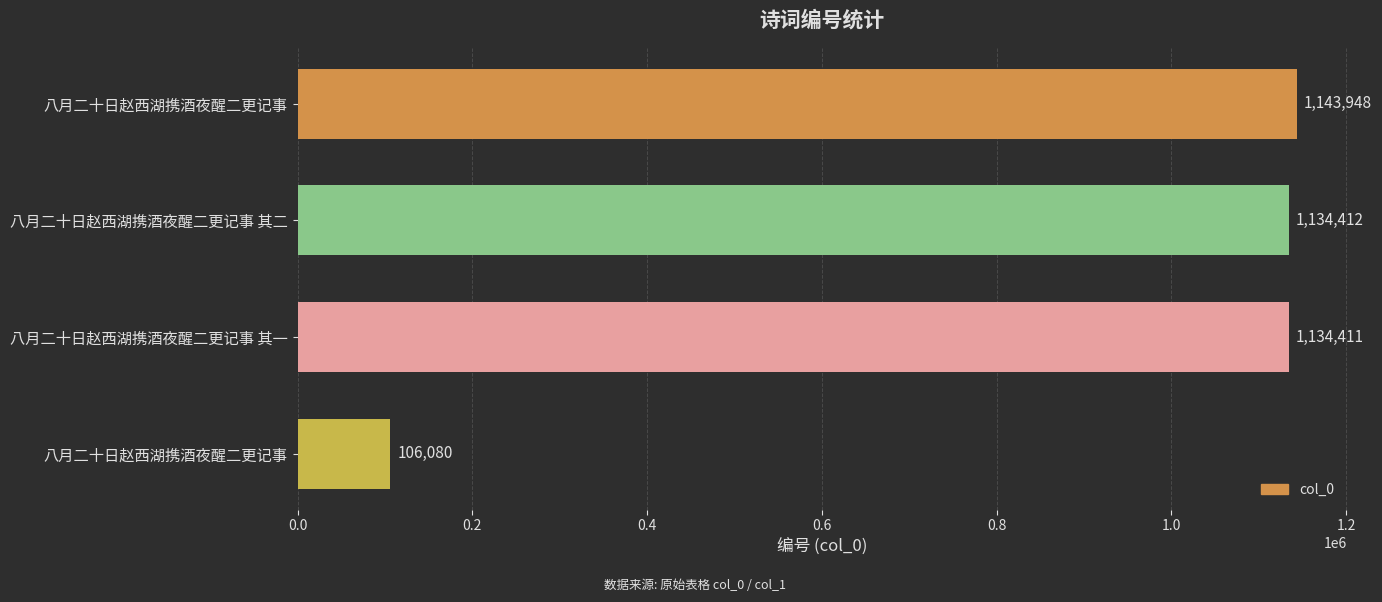

How many bars are there in total?

4